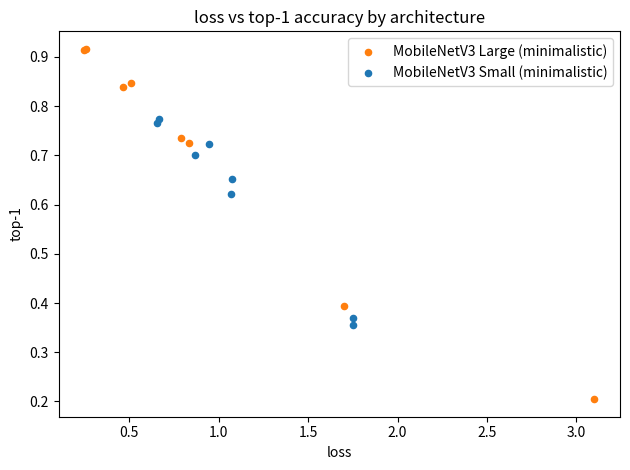

Which series contains the highest Y value?

MobileNetV3 Large (minimalistic)